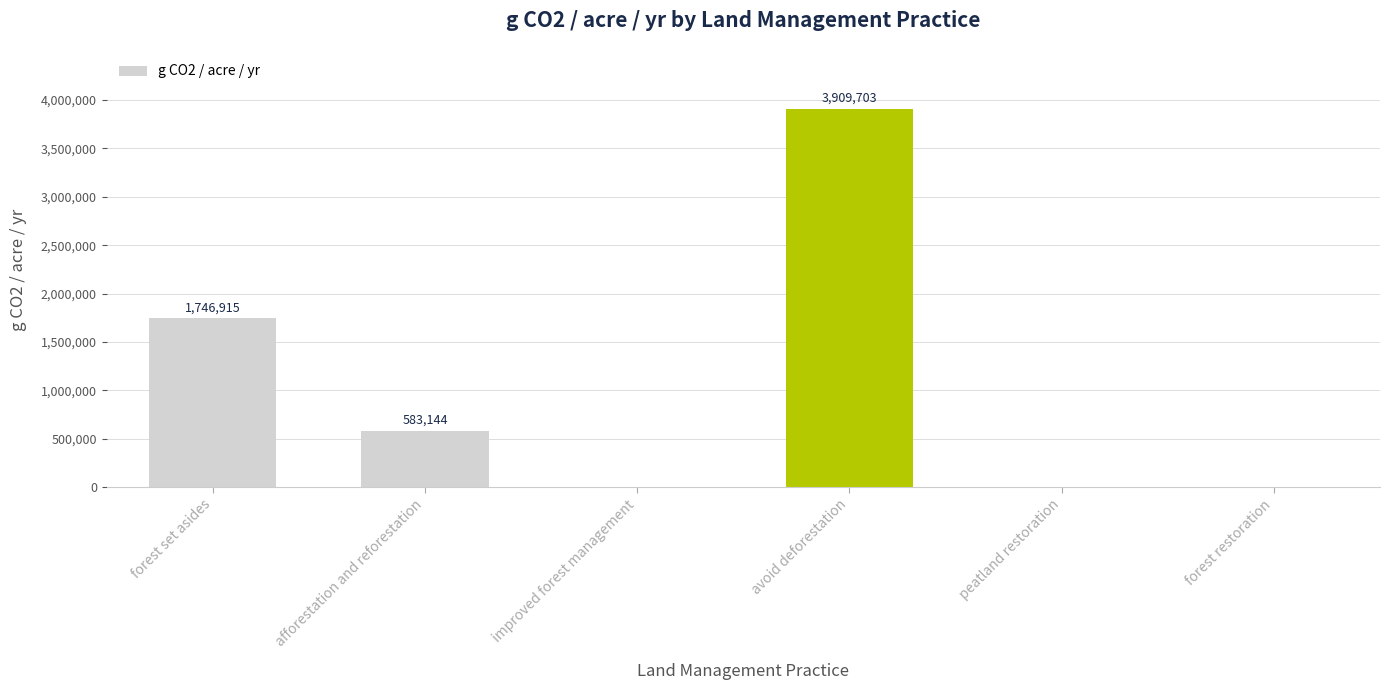

At which label is the value closest to 1954851?

forest set asides